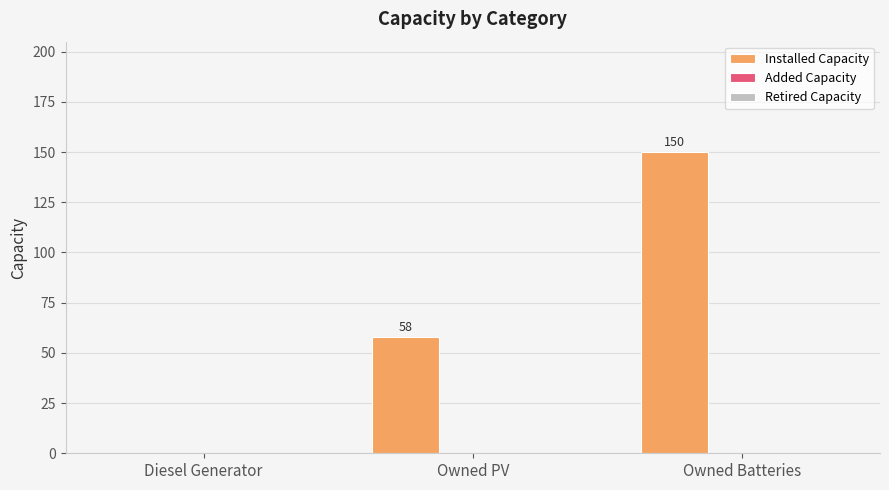

At which category does the chart reach its peak across all series?

Owned Batteries